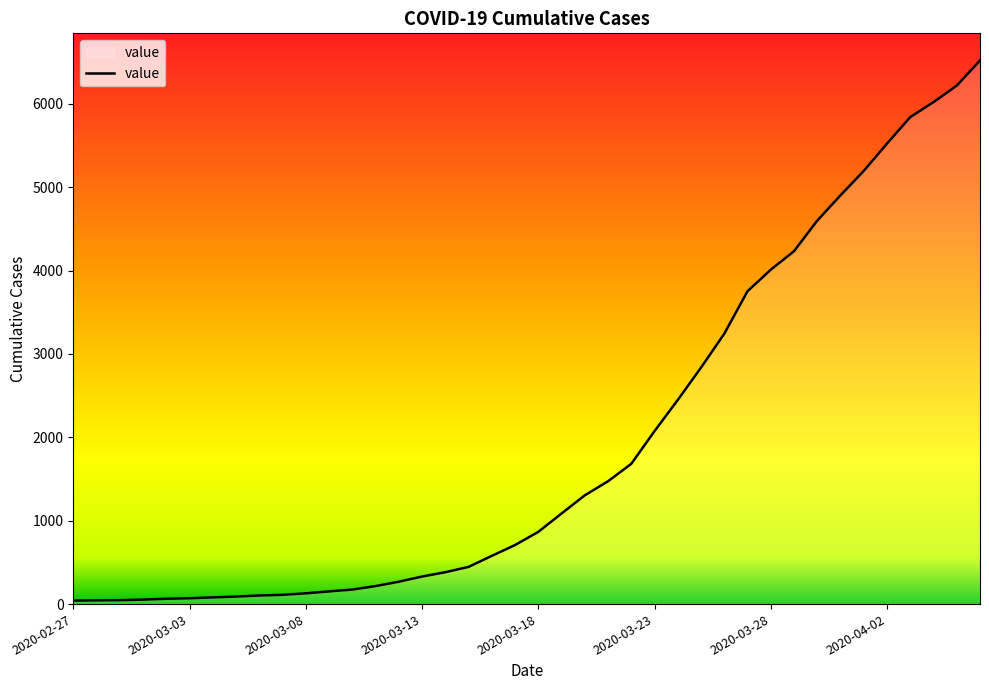

Does the chart have visible grid lines?

No